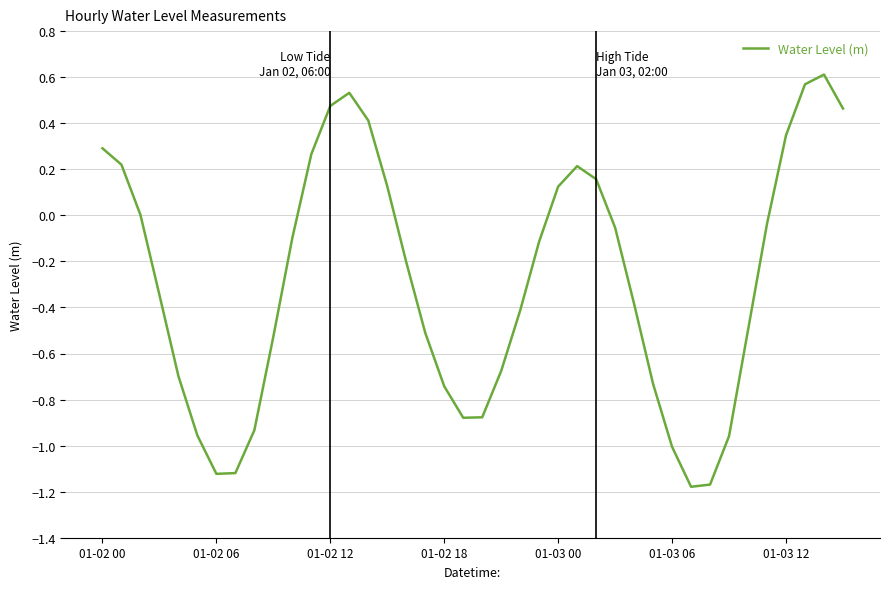

What is the difference between the maximum and minimum values?

1.8